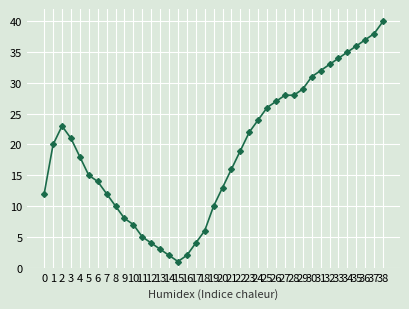

What is the greatest value displayed?

40